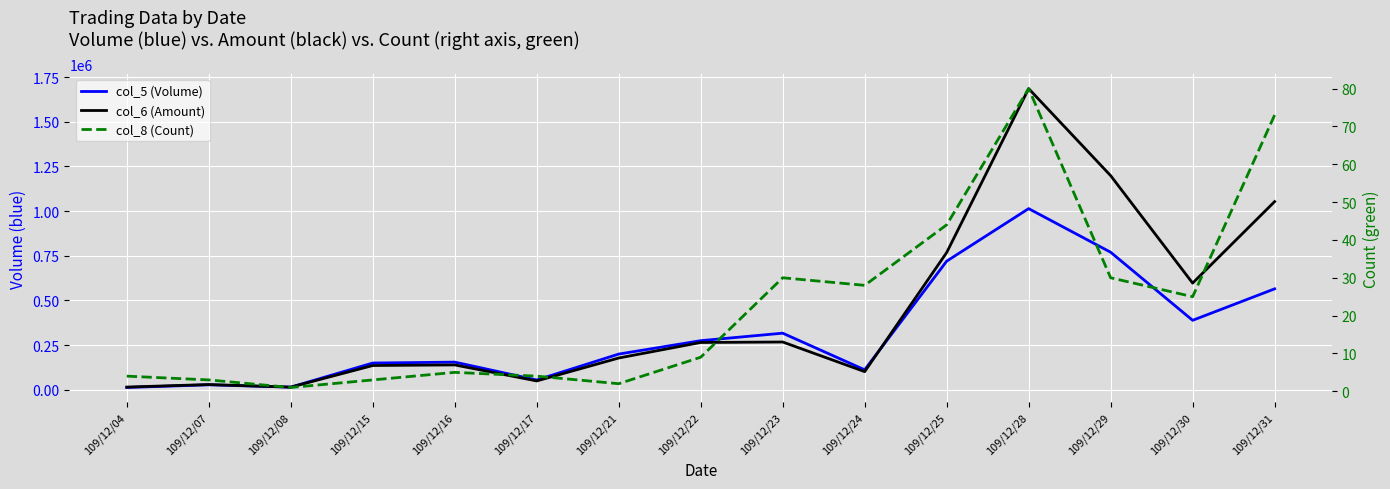

Which series ends up on top after the final intersection of col_5 (Volume) and col_6 (Amount)?

col_6 (Amount)